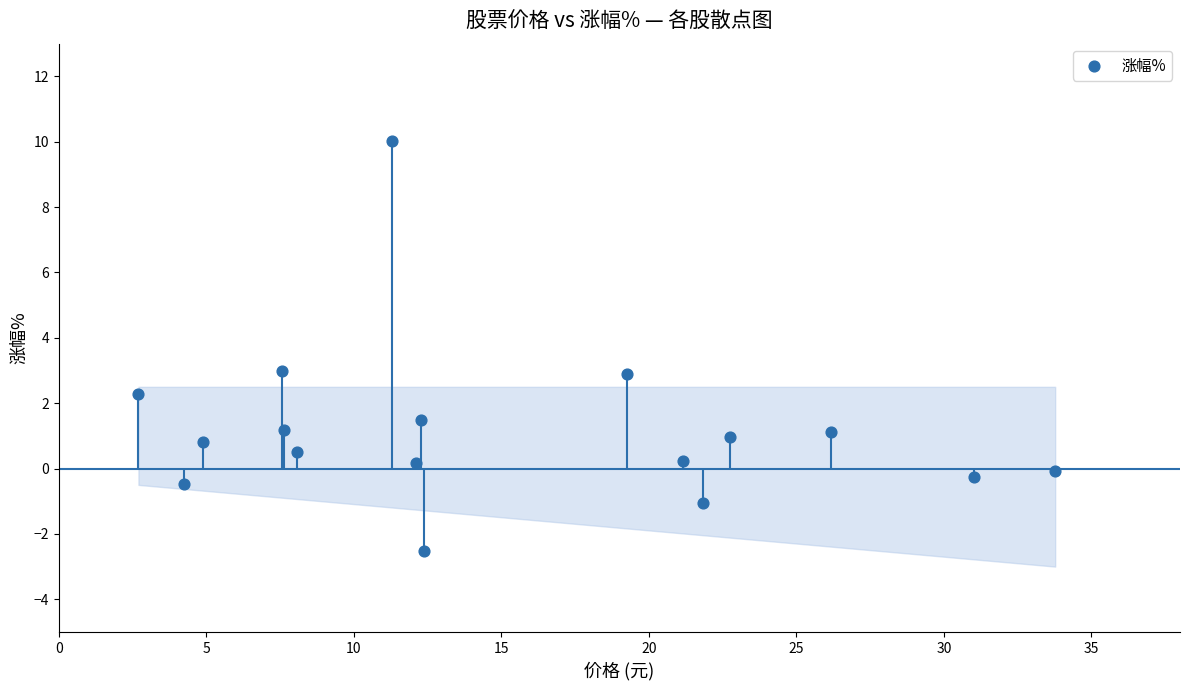

What is the range of X values (max minus min)?

31.1